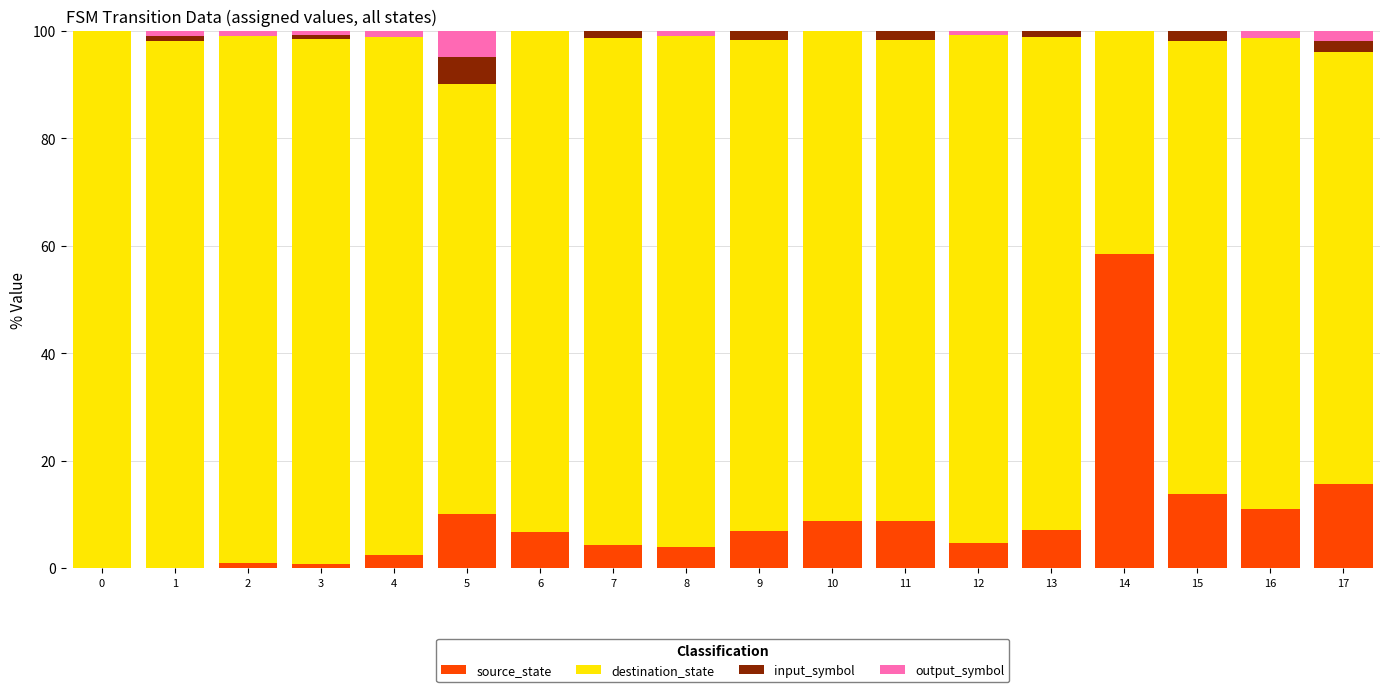

Where does the source_state series first go above 6?

5